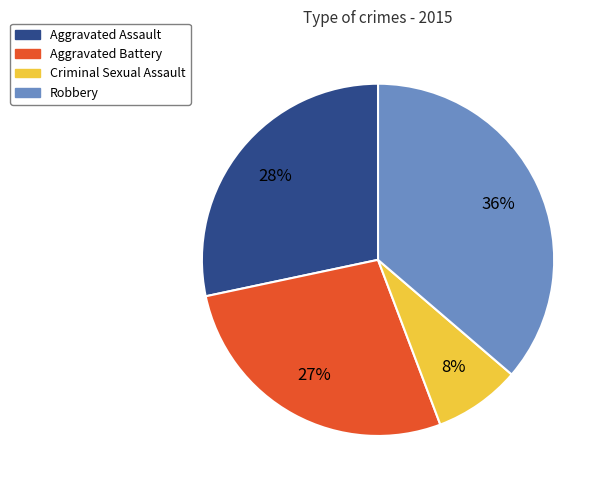

To the nearest percent, what portion does Robbery represent?

36%